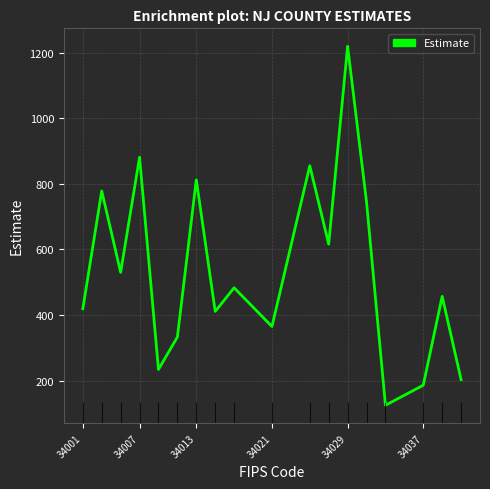

What is the difference between the maximum and minimum values?

1094